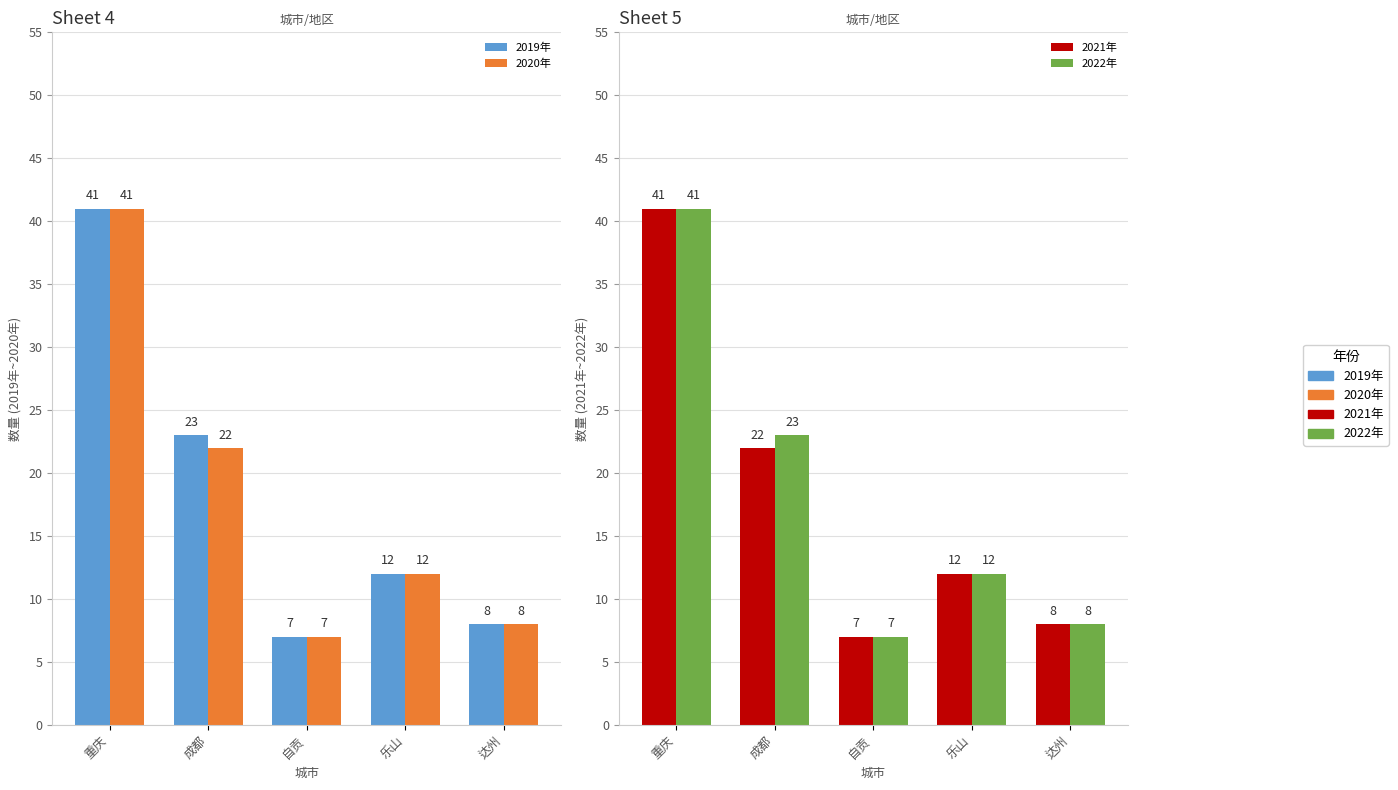

Reading left to right, what are all the values shown in this chart?

2019年: 重庆=41	成都=23	自贡=7	乐山=12	达州=8
2020年: 重庆=41	成都=22	自贡=7	乐山=12	达州=8
2021年: 重庆=41	成都=22	自贡=7	乐山=12	达州=8
2022年: 重庆=41	成都=23	自贡=7	乐山=12	达州=8